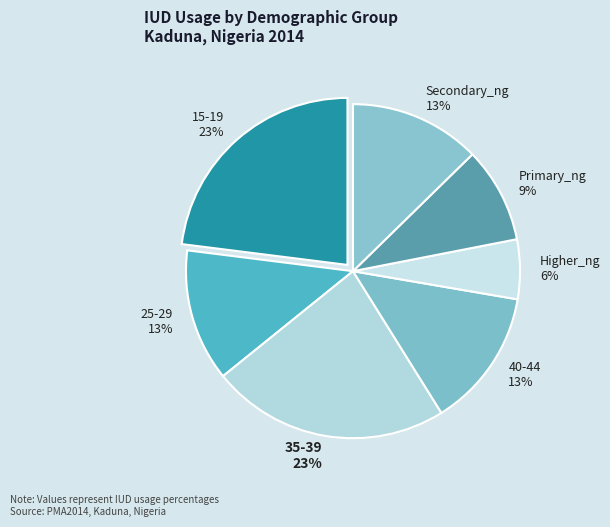

To the nearest percent, what portion does 15-19 represent?

23%